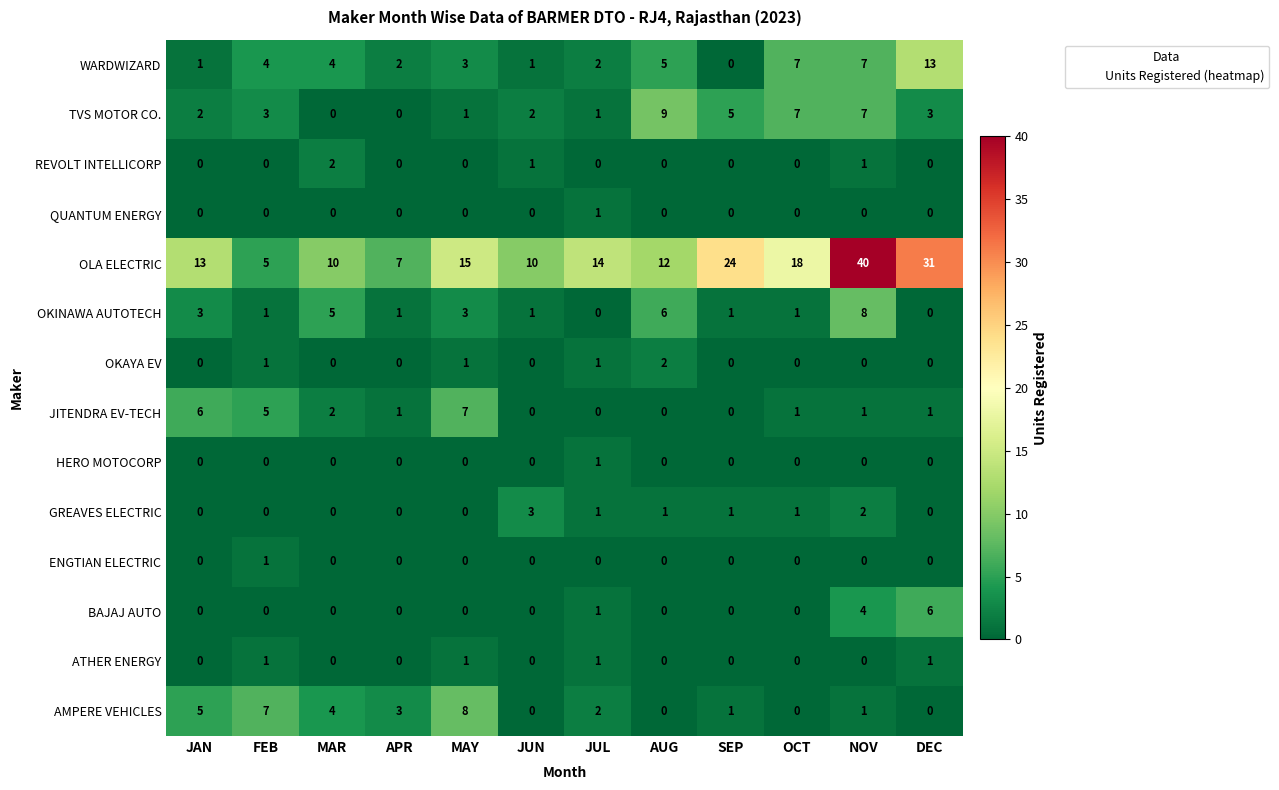

Is it true that HERO MOTOCORP equals 0 at MAY?

True